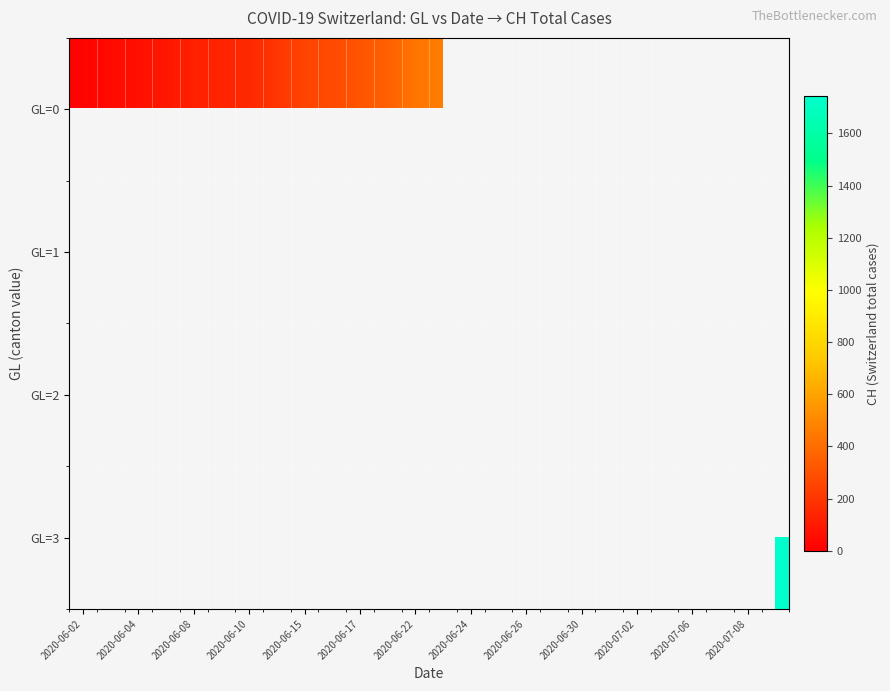

Which series has the largest range (max minus min)?

GL=0